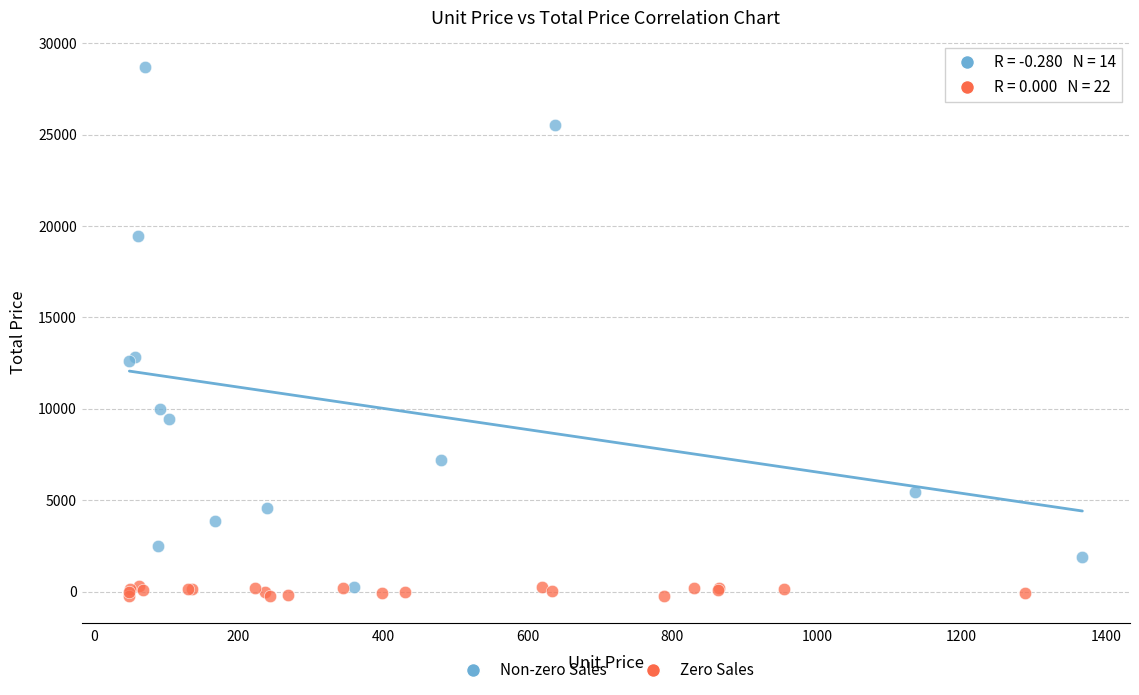

Which series contains the highest Y value?

Non-zero Sales